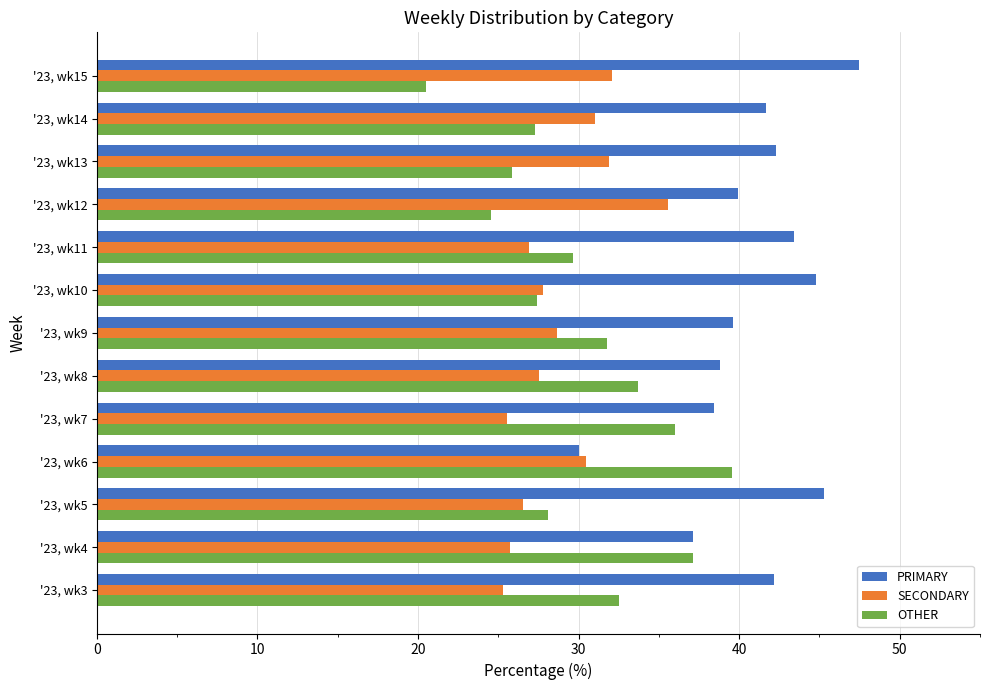

What is the sum of all OTHER values?

394.0